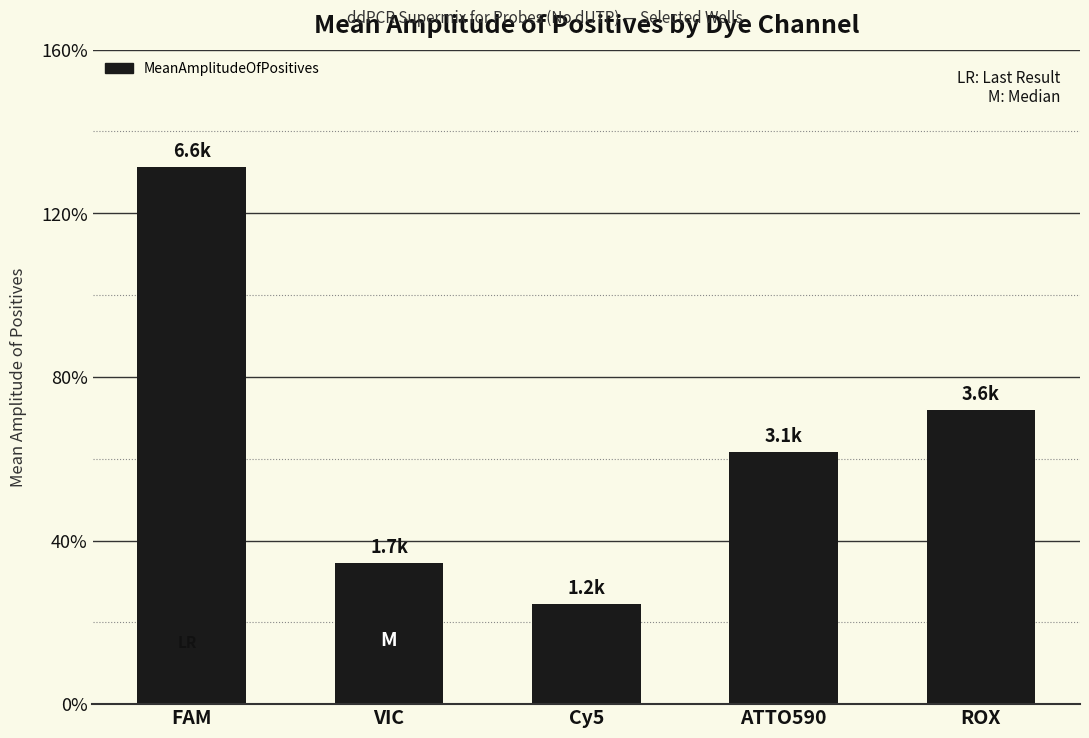

Which category has the lowest value across all series?

Cy5